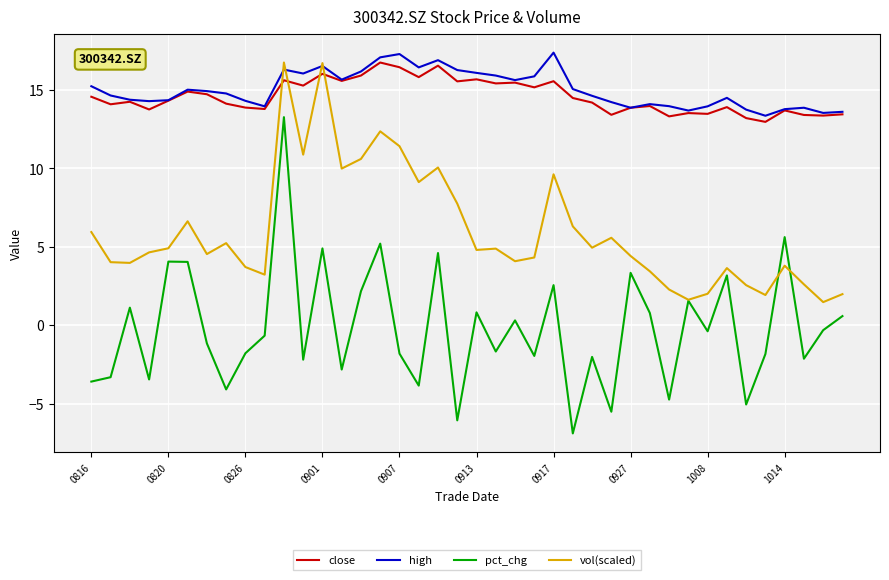

What is the difference between the maximum and minimum values in the pct_chg series?

20.1